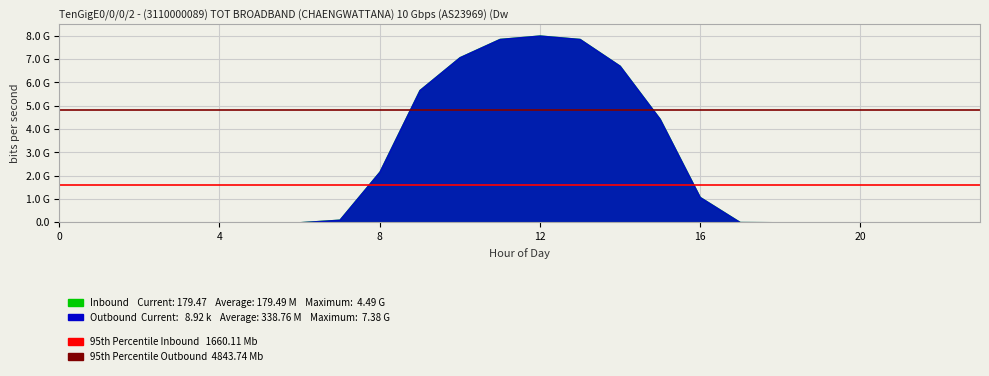

Which series has the largest total across all categories?

95th Percentile Outbound  4843.74 Mb